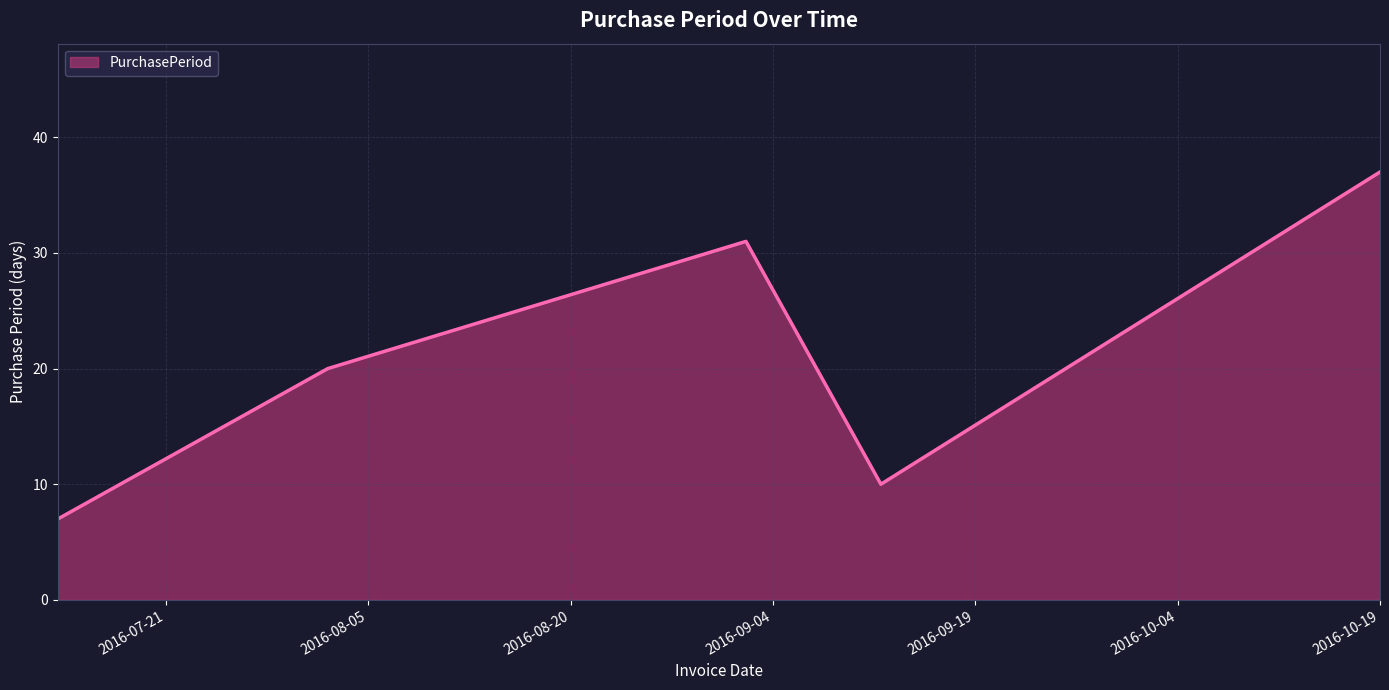

True or false: the data has more than 0 interior local peaks.

True